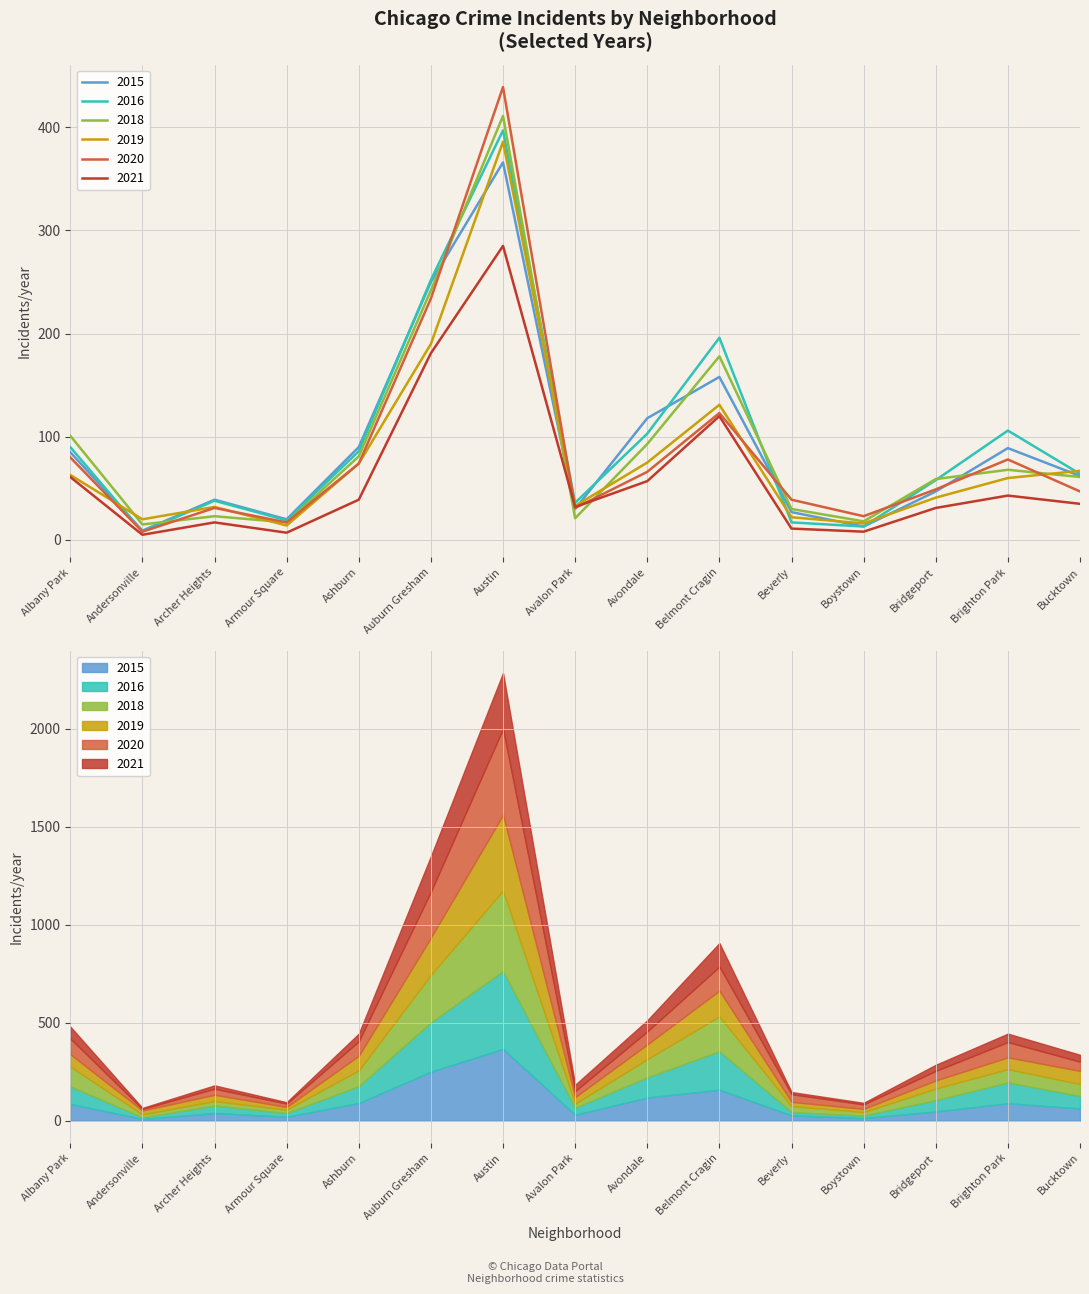

How many times do 2015 and 2019 cross each other?

7